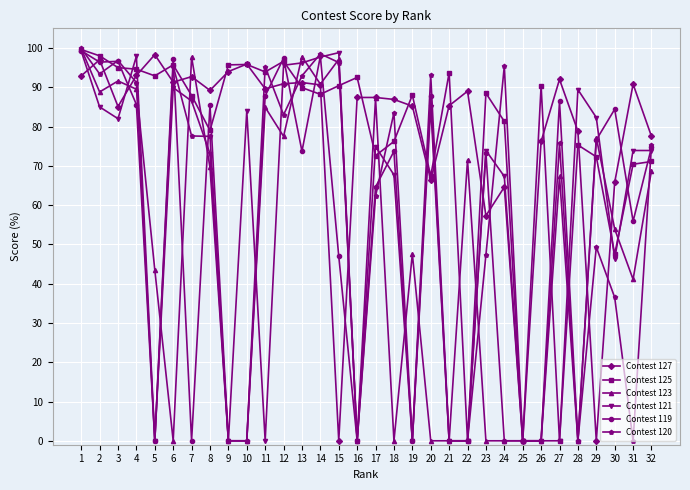

What is the greatest value displayed?

99.9